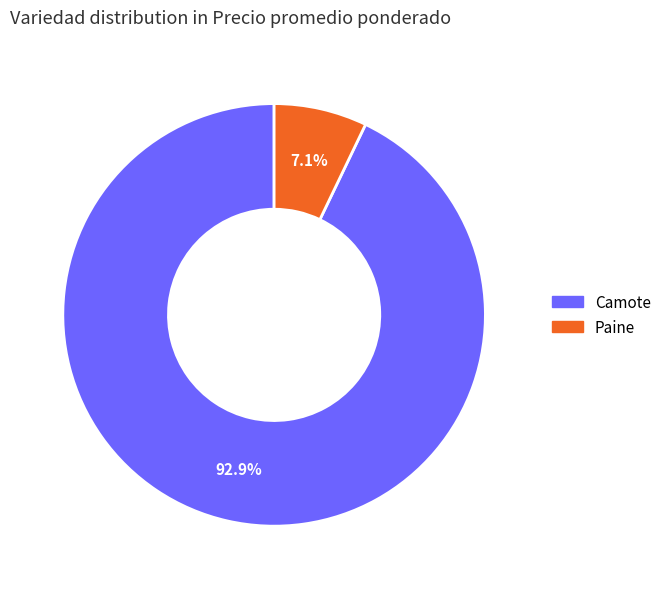

Count the number of slices in the pie.

2